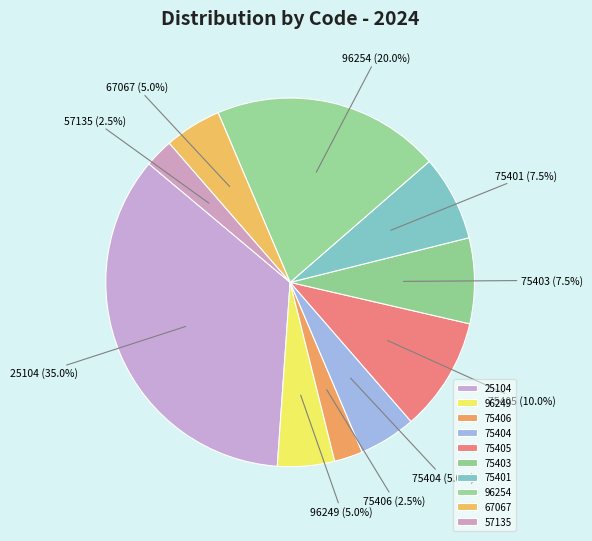

What is the ratio of the value at 67067 to the value at 75406?

2.0